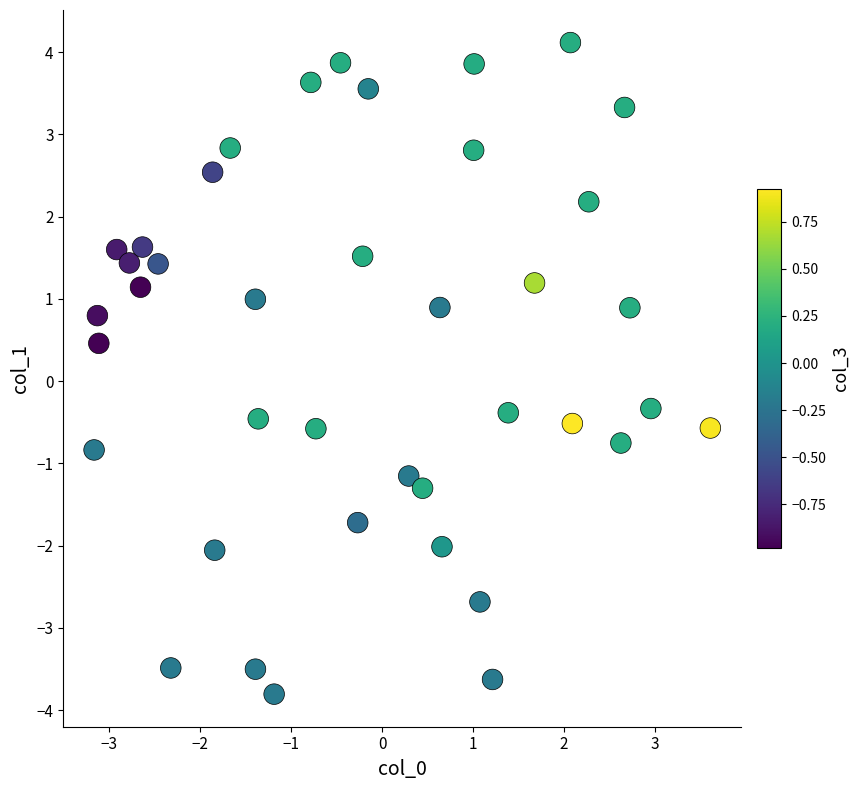

What is the range of X values (max minus min)?

6.8